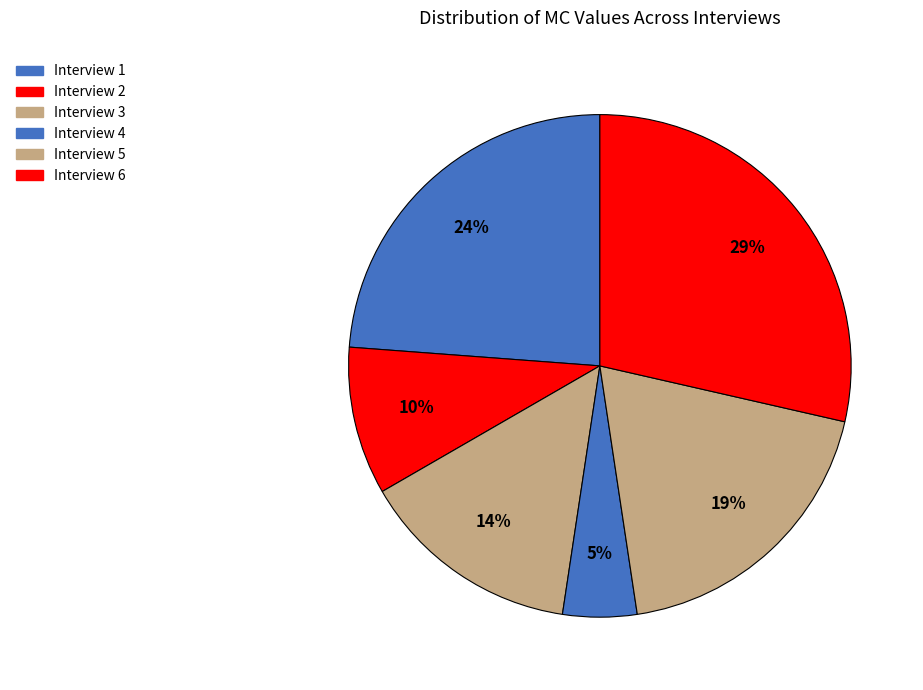

What is the smallest slice in the pie chart?

Interview 4